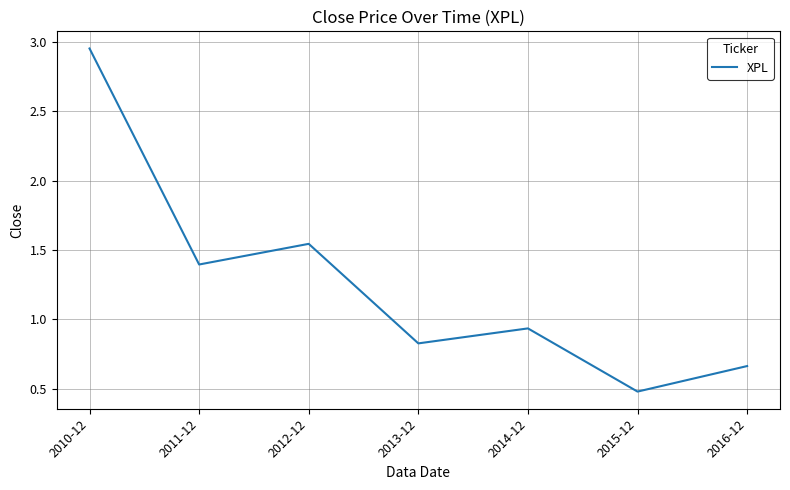

Is it true that the value at 2010-12 is 1.5?

False